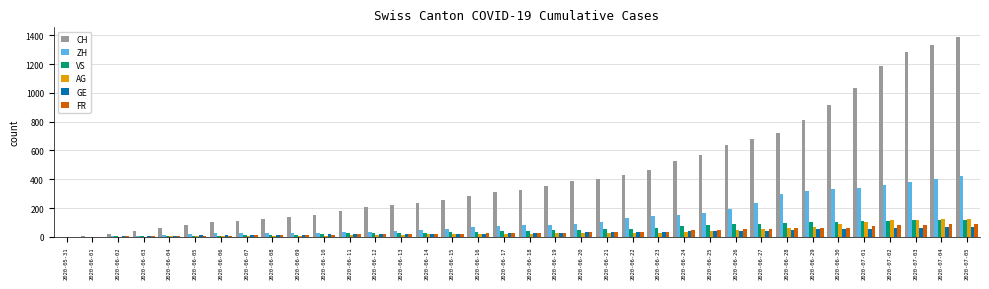

Which label corresponds to the largest value in the chart?

2020-07-05